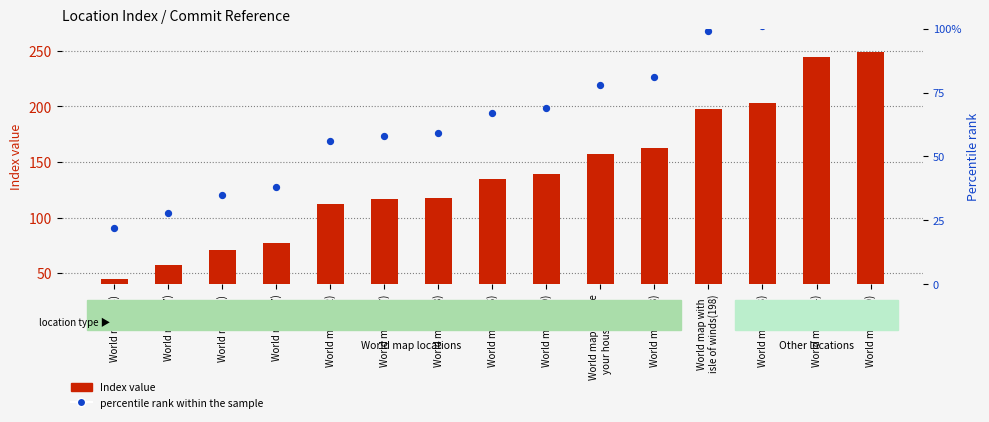

What are all the series names shown in the legend?

Index value, percentile rank within the sample